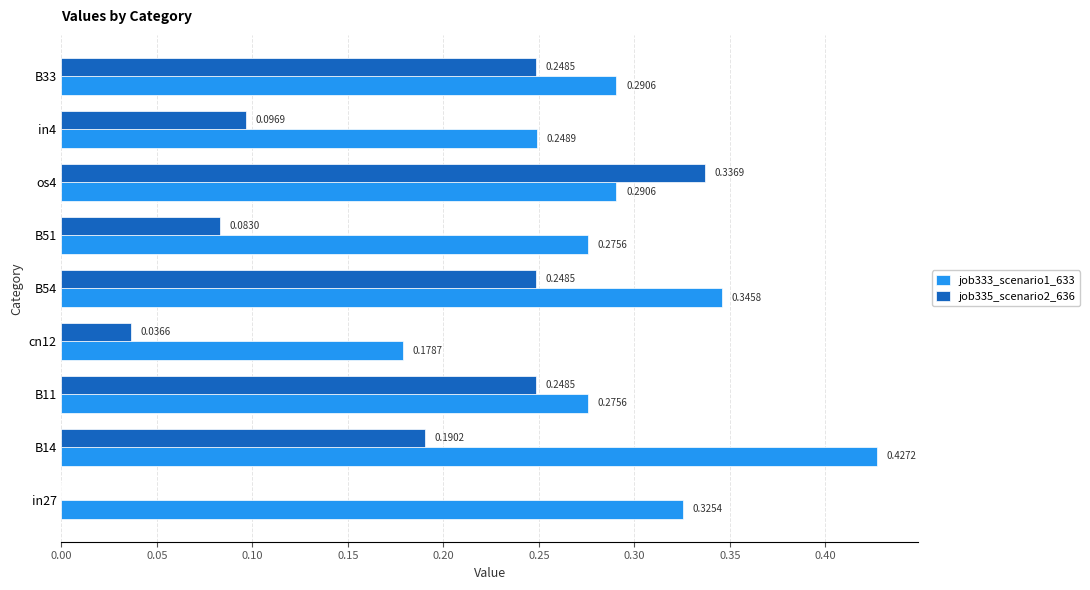

What is the total value across all series at B11?

0.5